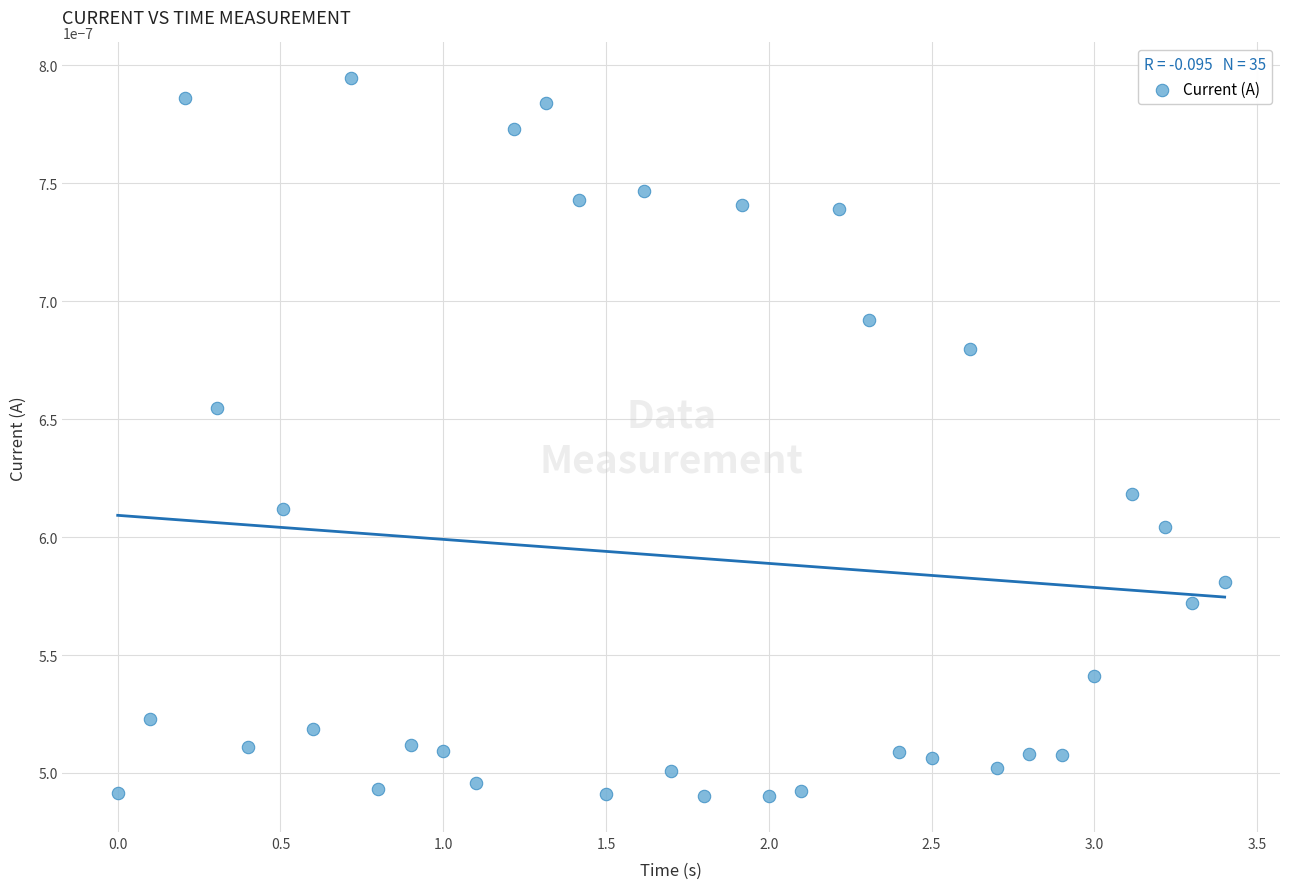

What is the range of X values (max minus min)?

3.4